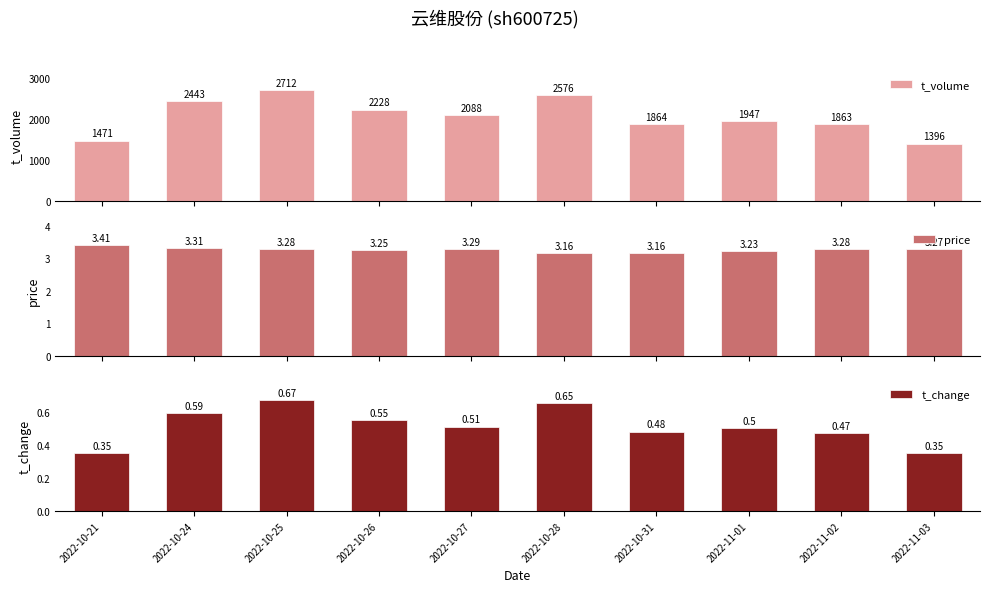

Which series has the widest spread of values?

t_volume